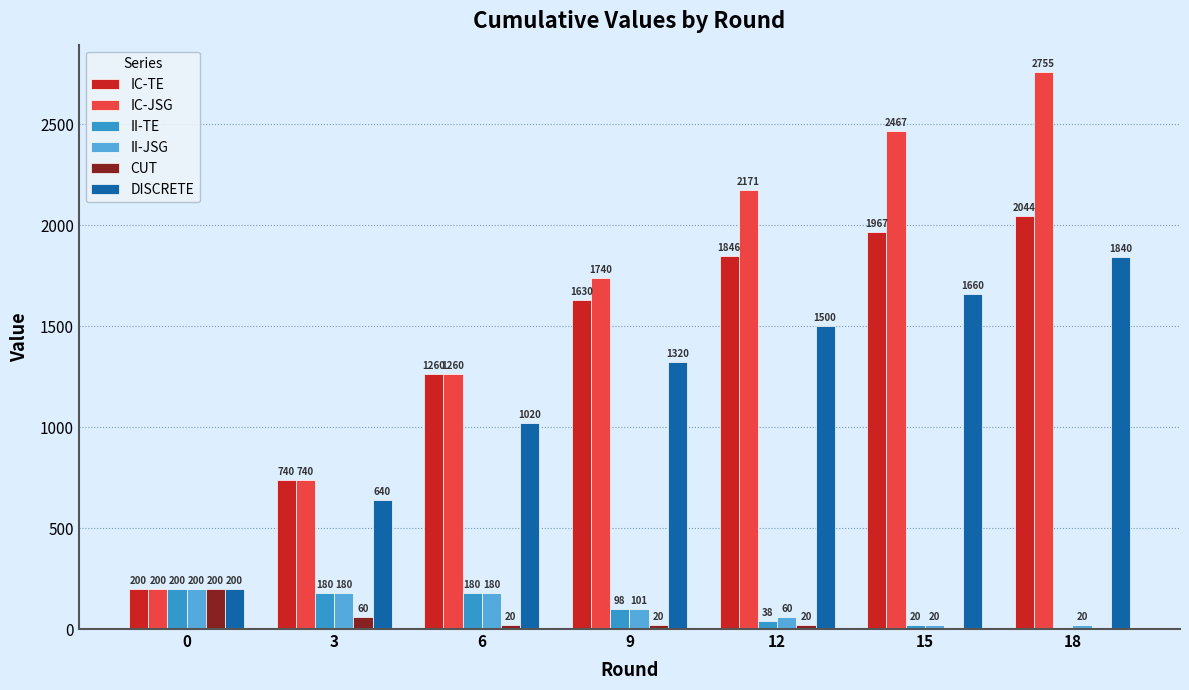

Reading left to right, transcribe all the data shown in this chart.

IC-TE: 200	740	1260	1630	1846	1967	2044
IC-JSG: 200	740	1260	1740	2171	2467	2755
II-TE: 200	180	180	98	38	20	0
II-JSG: 200	180	180	101	60	20	20
CUT: 200	60	20	20	20	0	0
DISCRETE: 200	640	1020	1320	1500	1660	1840